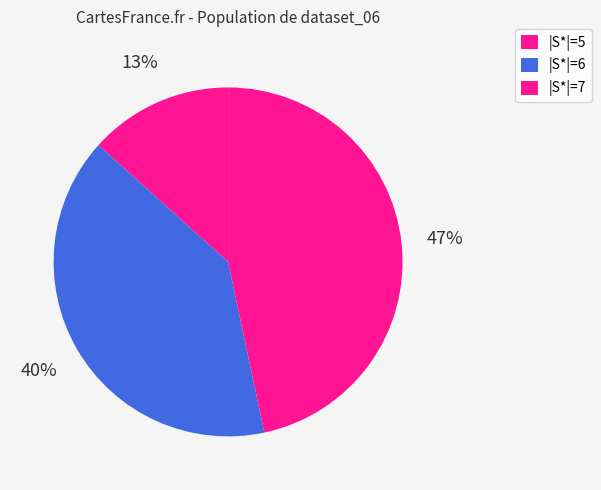

Which slice is the smallest?

|S*|=5